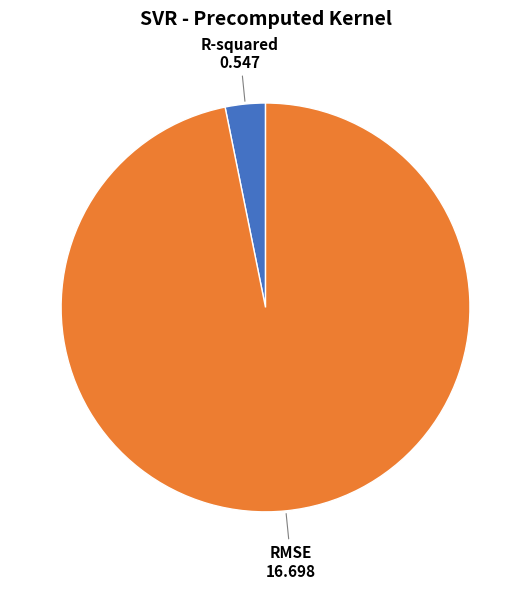

Which has a higher value, R-squared or RMSE?

RMSE